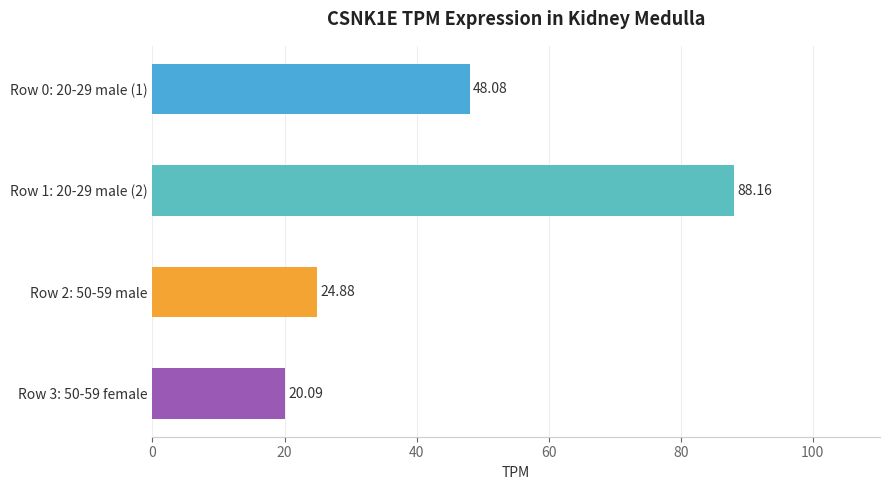

Reading left to right, transcribe all the data shown in this chart.

48.1	88.2	24.9	20.1